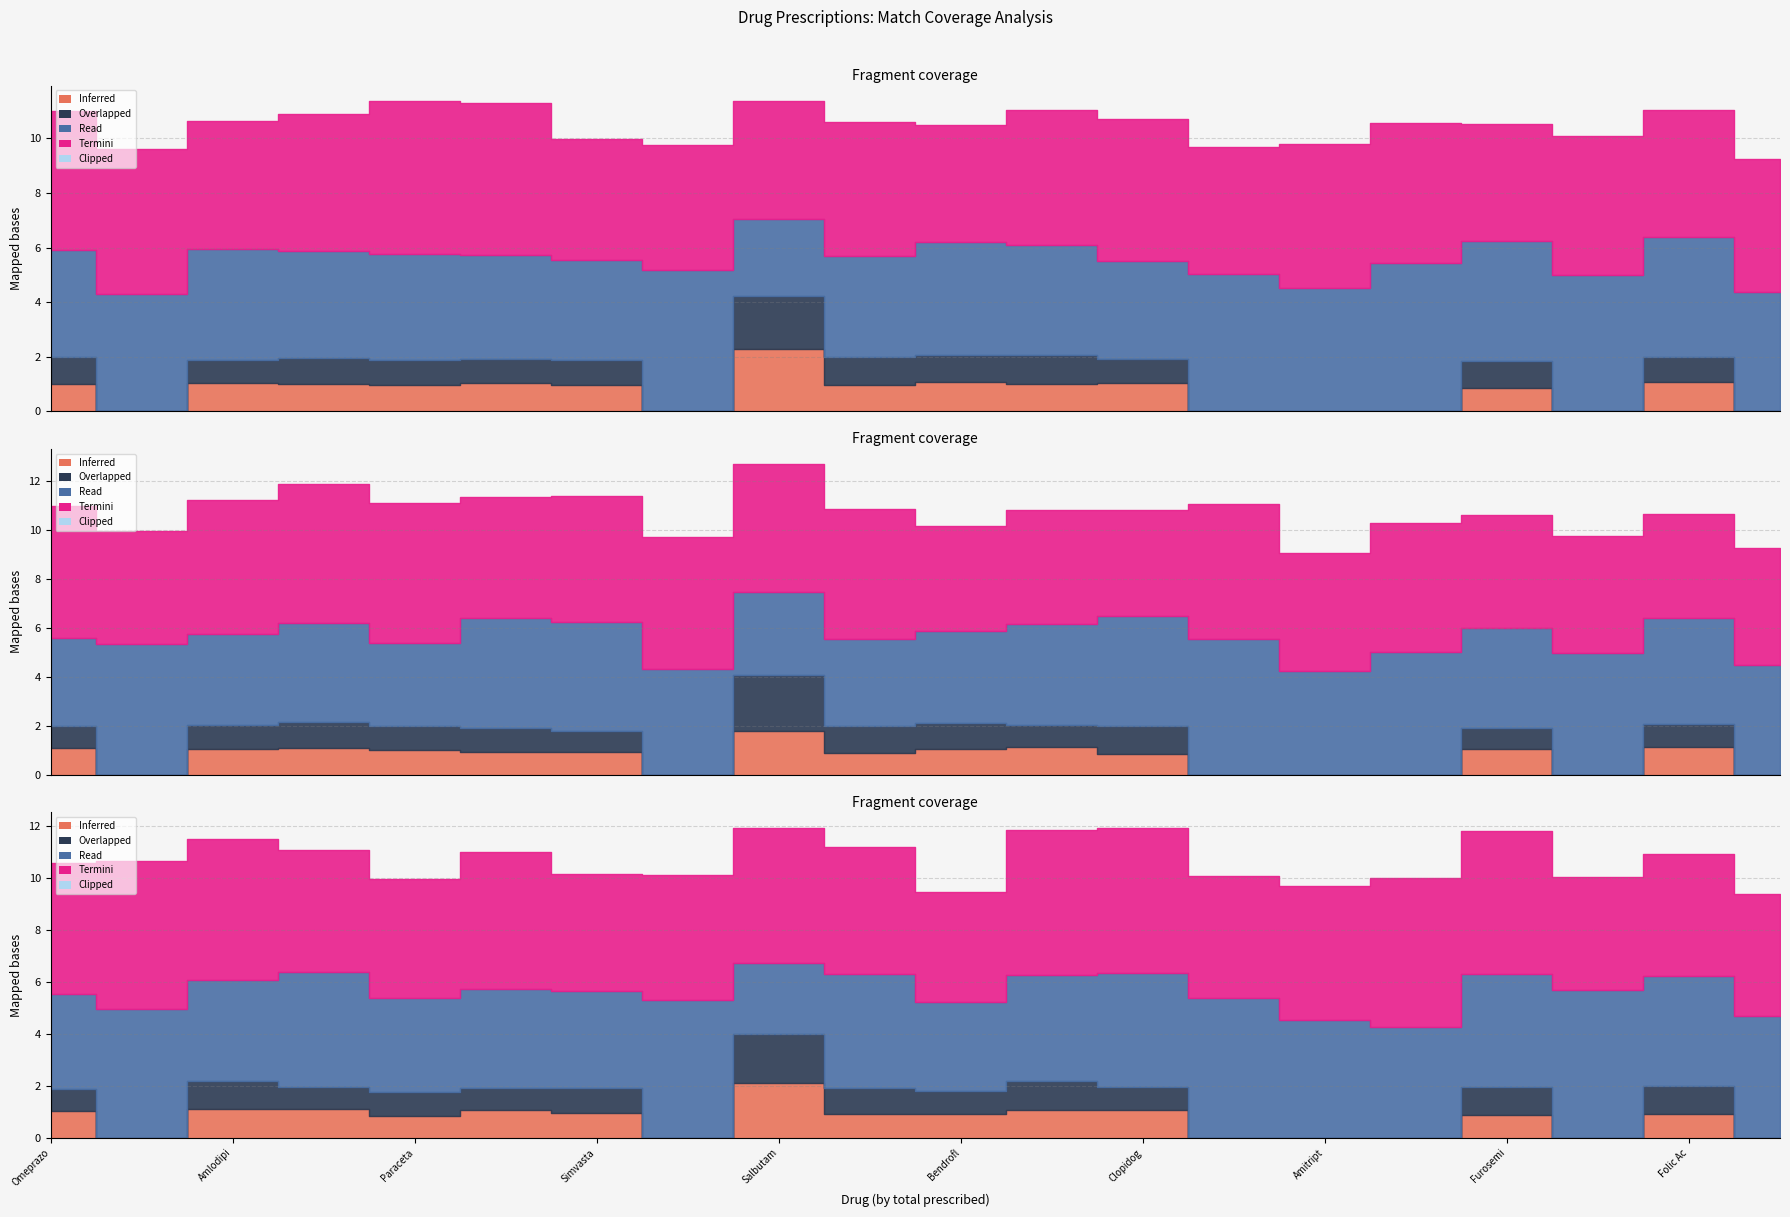

What position from the right is Clopidogrel?

8